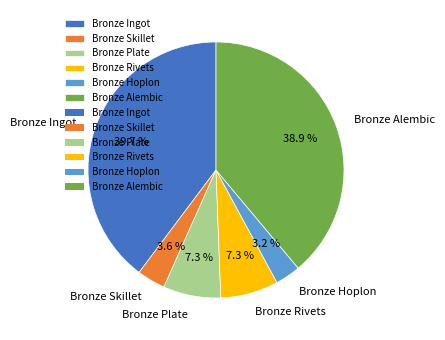

Approximately how many times larger is the value at Bronze Skillet compared to Bronze Plate?

0.5